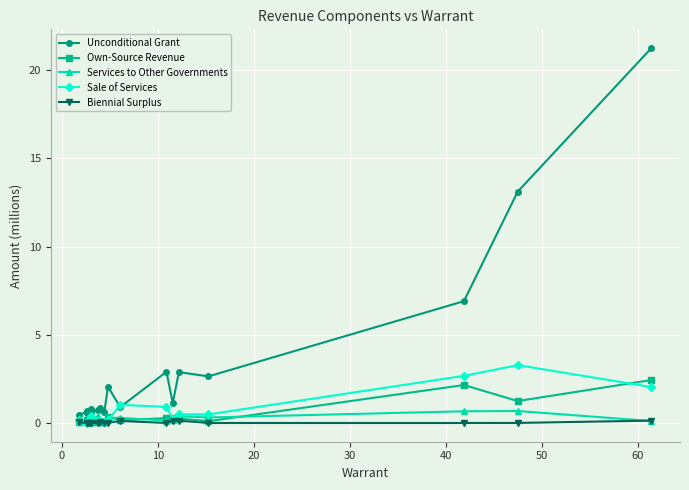

In Unconditional Grant, how many points are lower than both neighbors (excluding endpoints)?

6